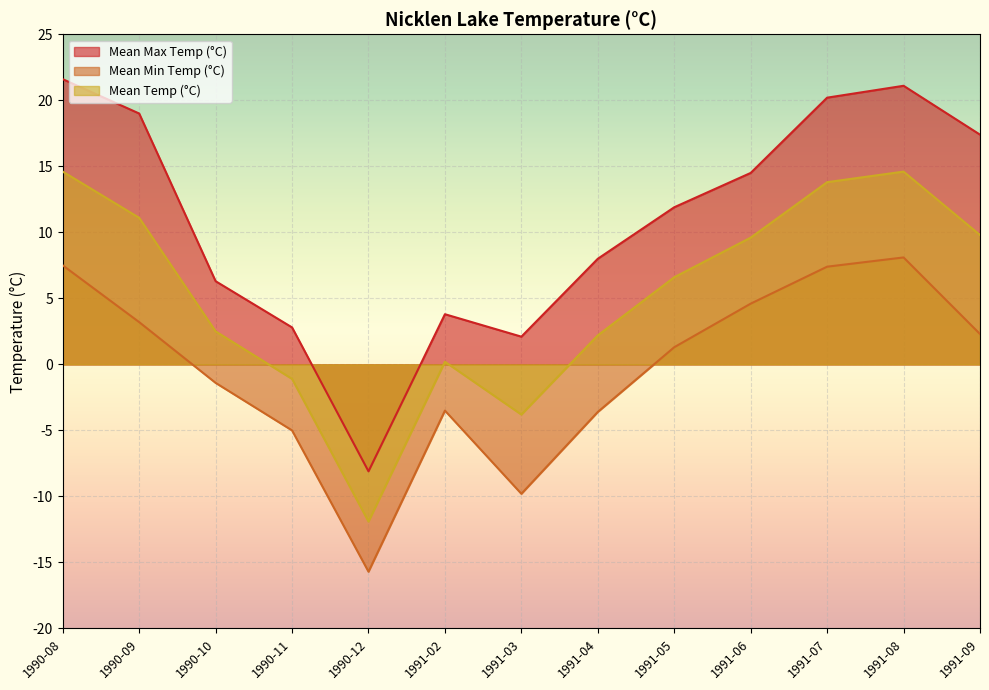

What is the sum of the Mean Max Temp (°C) values at 1991-02 and 1991-07?

24.0